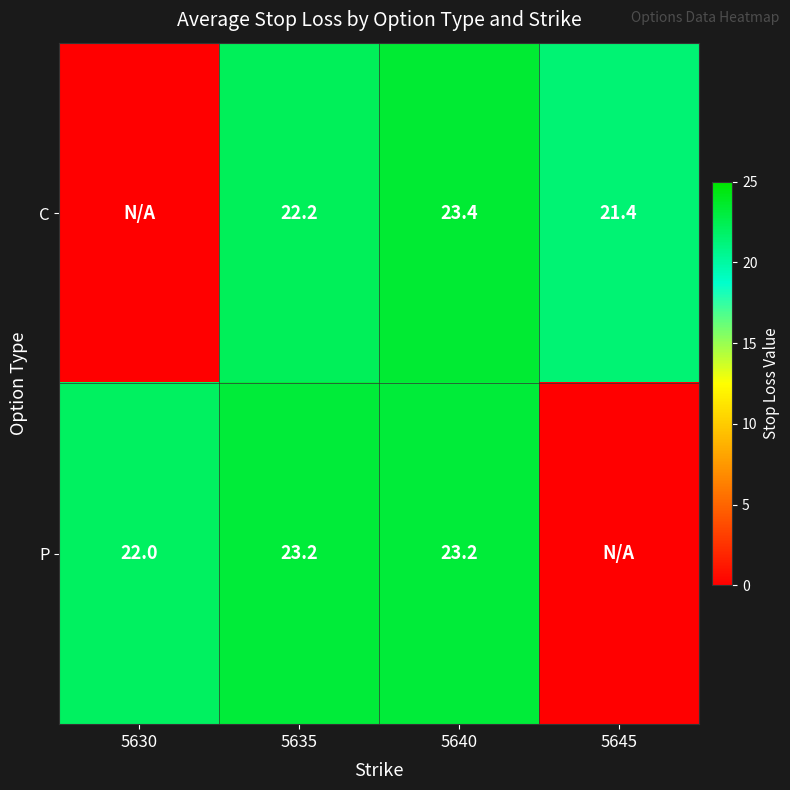

True or false: C has a value of 22.2 at 5635.

True